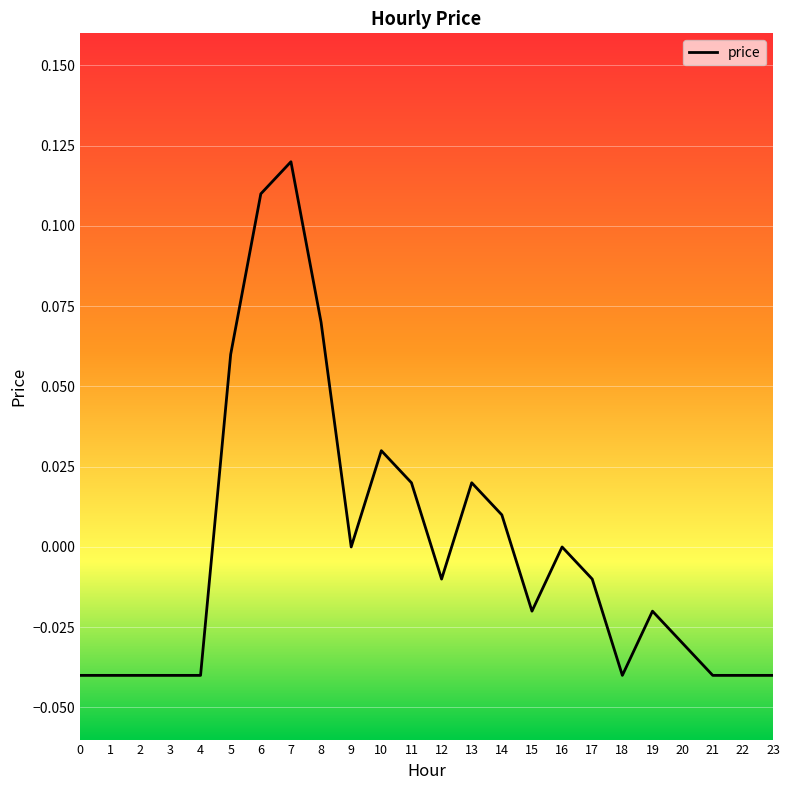

What is the change in value from 3 to 11?

+0.1